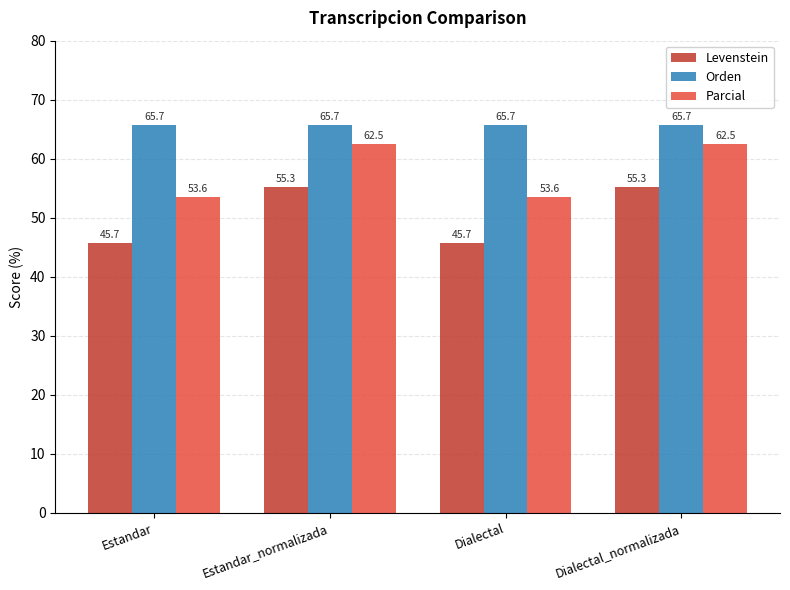

What position from the right is Dialectal?

2